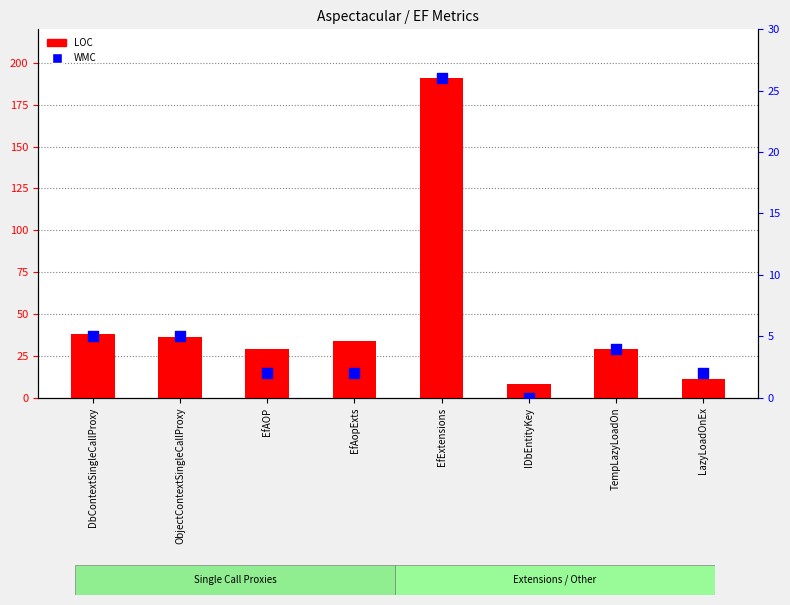

Which series contains the lowest Y value?

WMC